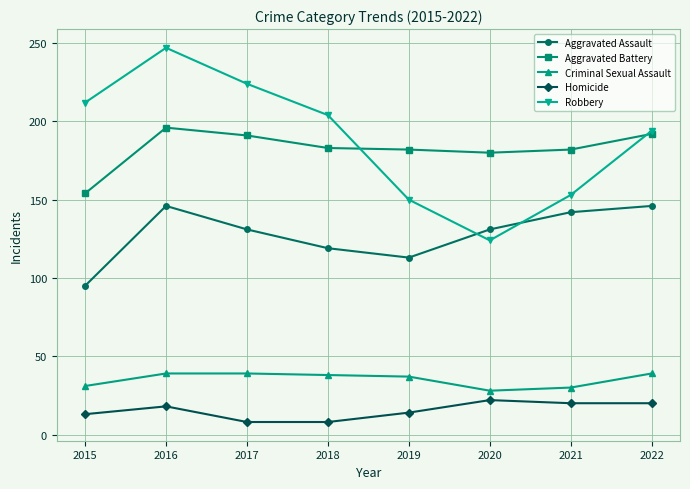

Between 2015 and 2017, which series saw the biggest shift?

Aggravated Battery